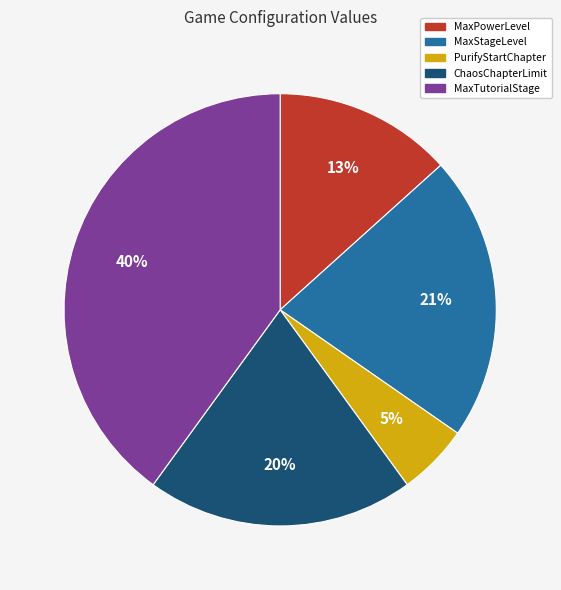

To the nearest percent, what is the difference between the largest and smallest slice percentages?

35%